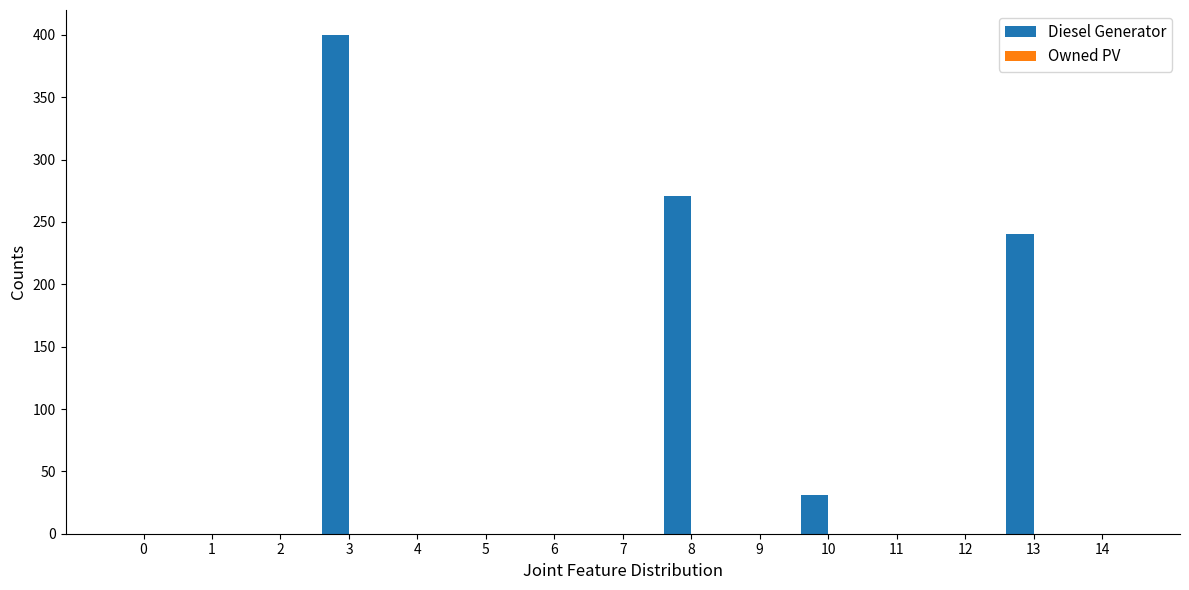

What is the ratio of the value at 8 to the value at 13?

1.1